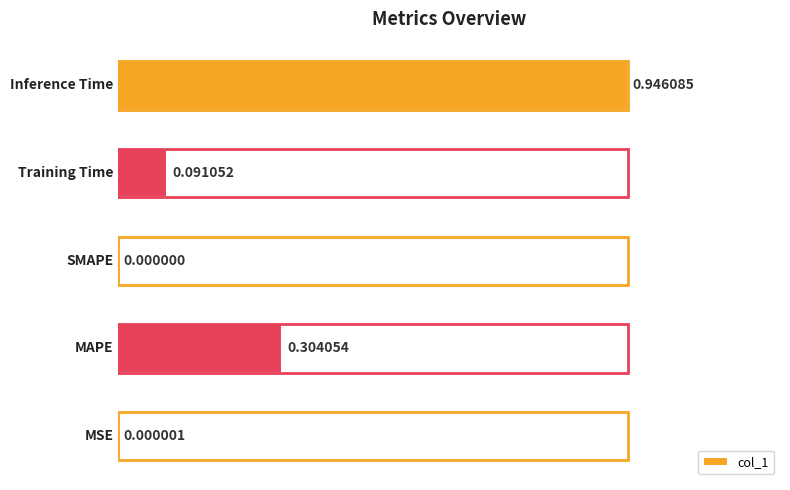

What is the sum of all values?

1.3